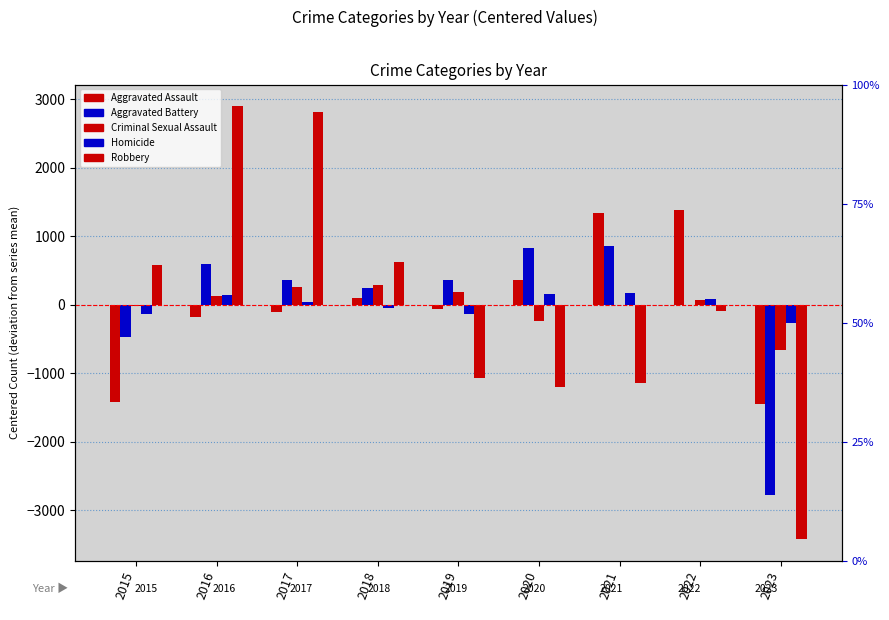

What is the value of the Homicide bar at the 5th from the left?

-138.0